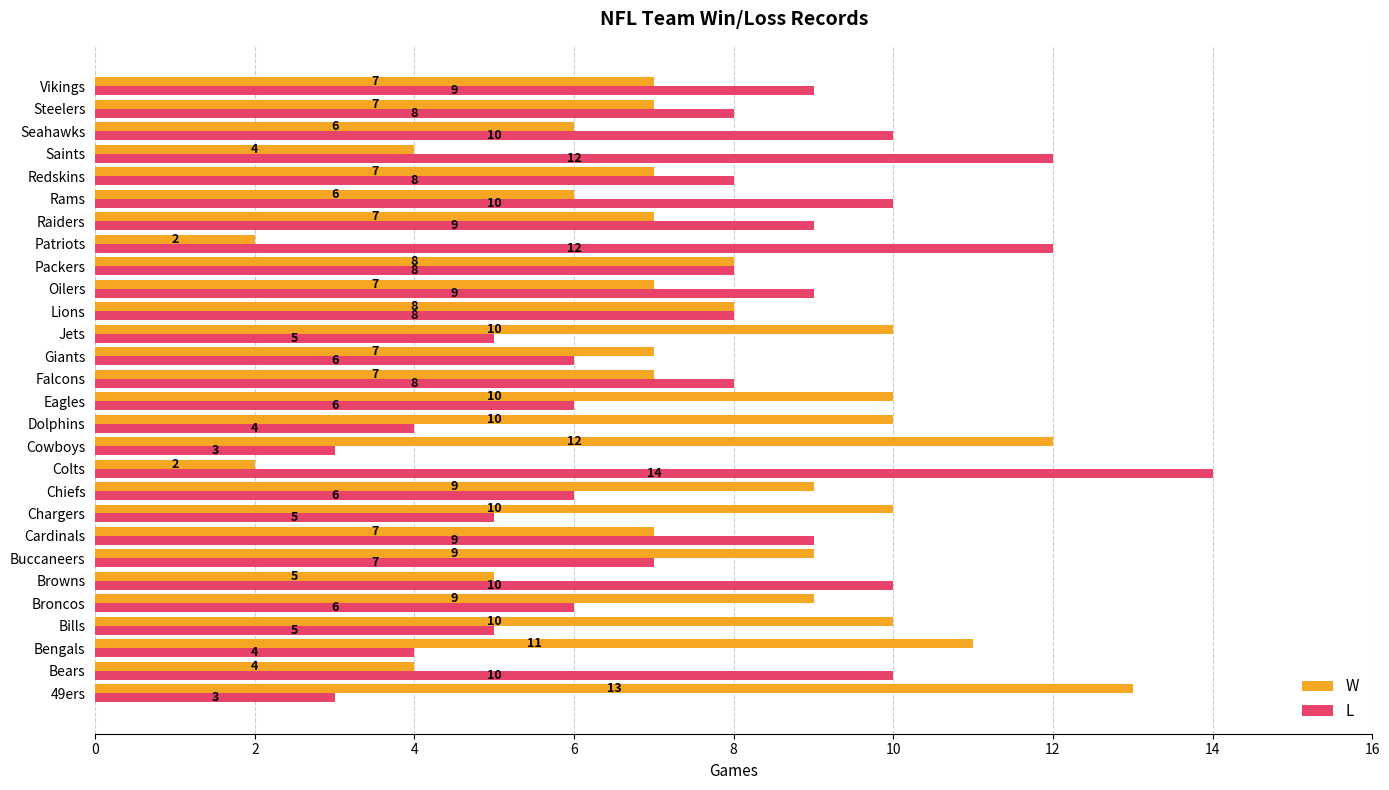

Read the W value at Oilers.

7